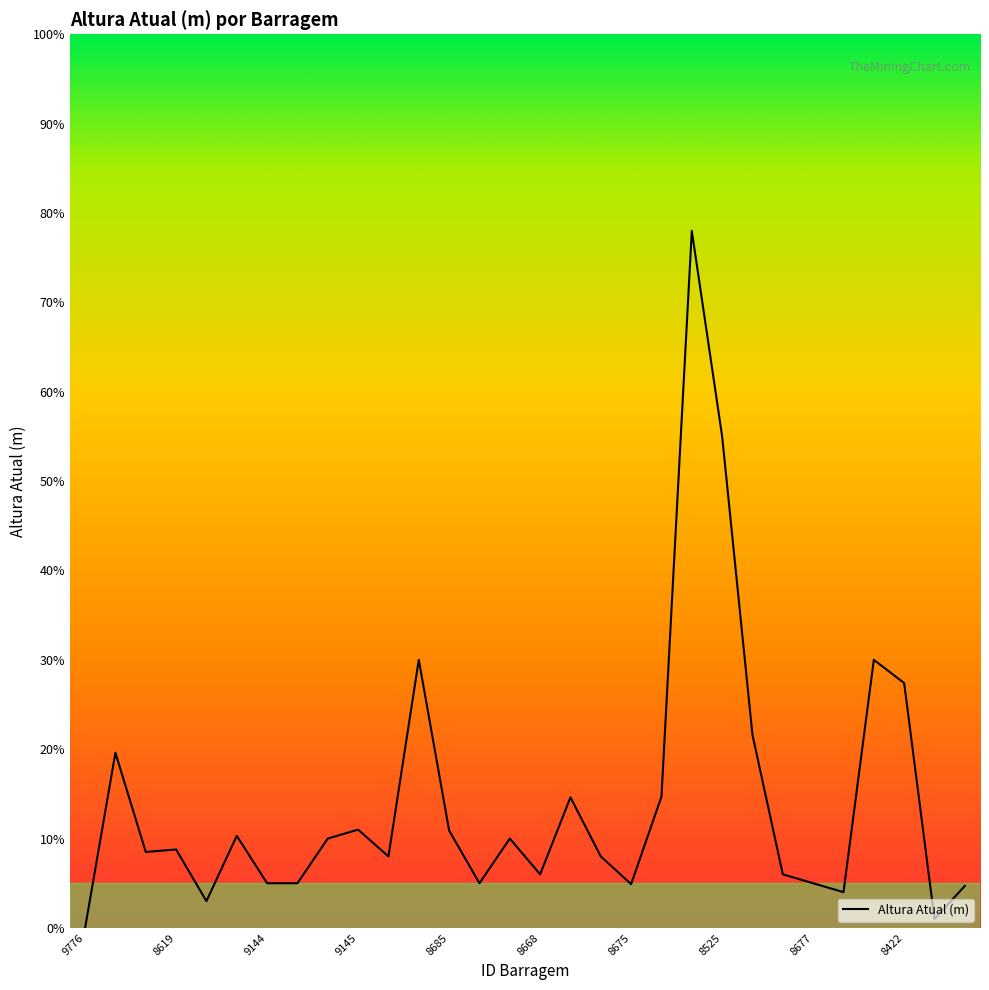

What is the difference between the maximum and second lowest values?

77.0